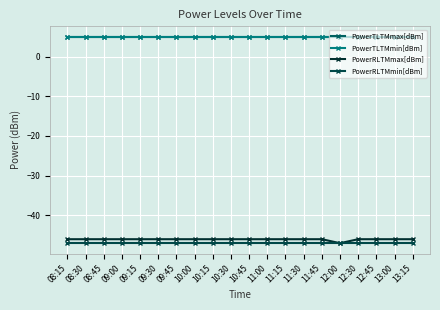

True or false: PowerRLTMmin[dBm] and PowerRLTMmax[dBm] cross at least once.

False